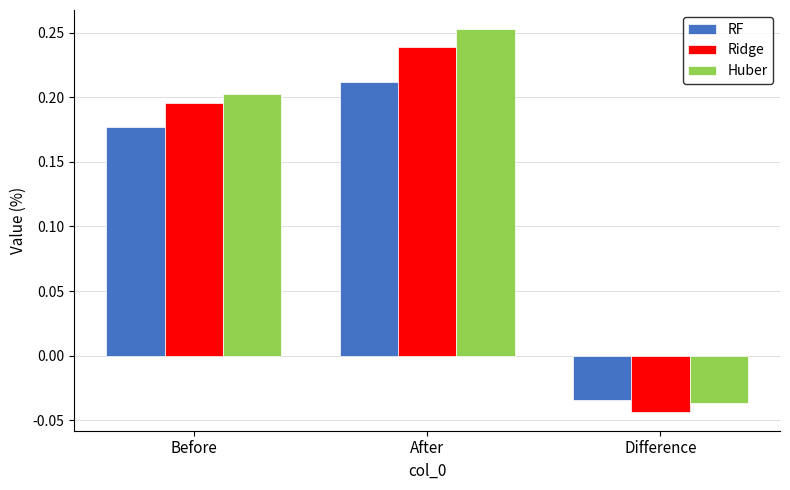

Is the value of Ridge at Difference greater than the value of RF at Difference?

No